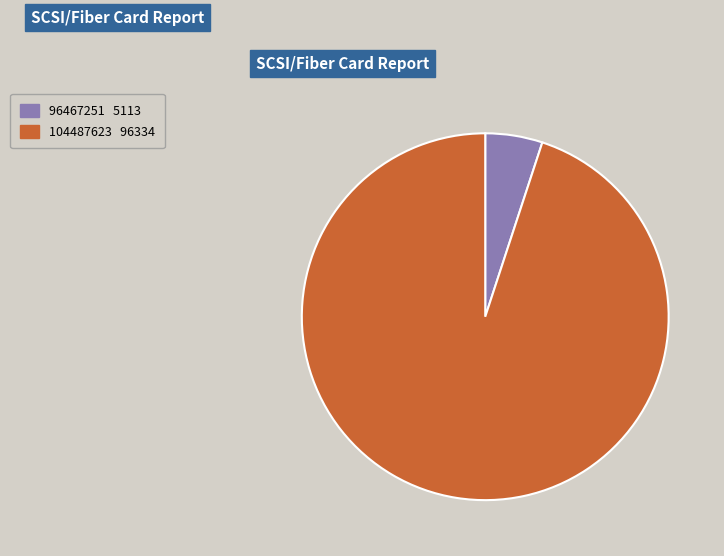

What is the ratio of the value at 104487623 to the value at 96467251?

18.8